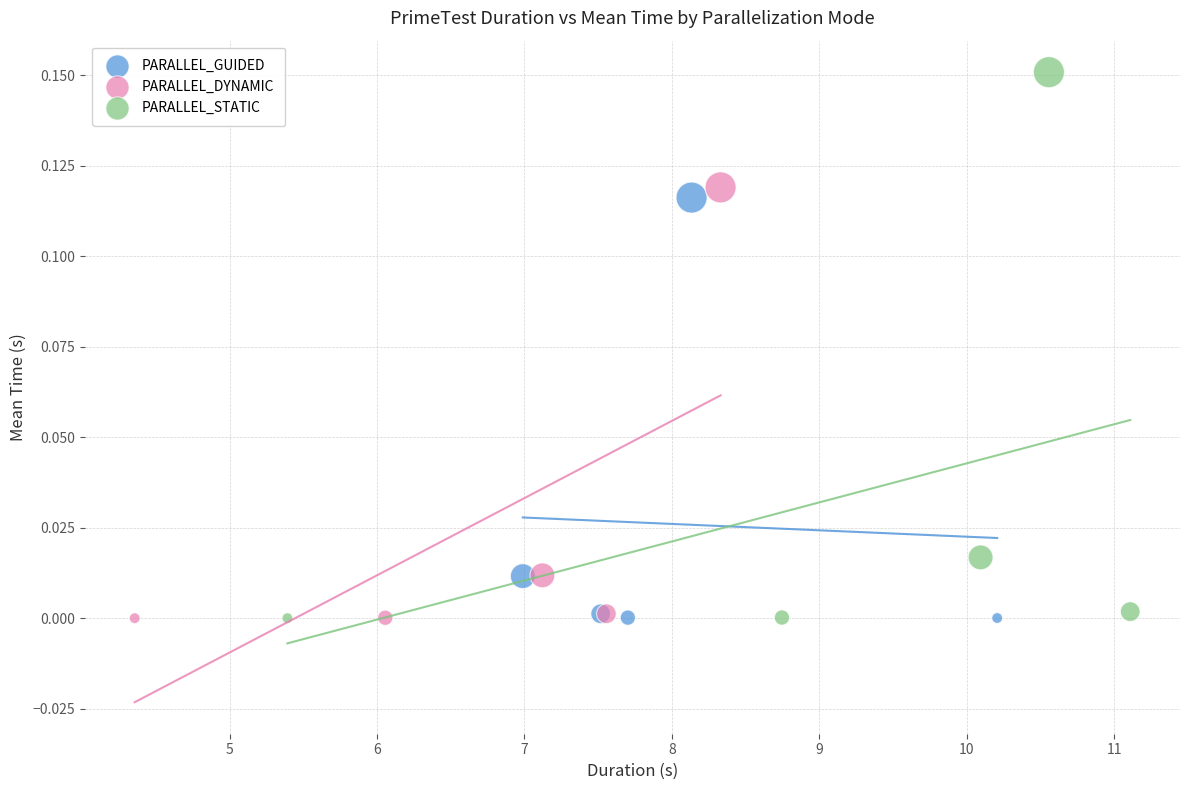

Which series reaches the maximum Y coordinate?

PARALLEL_STATIC